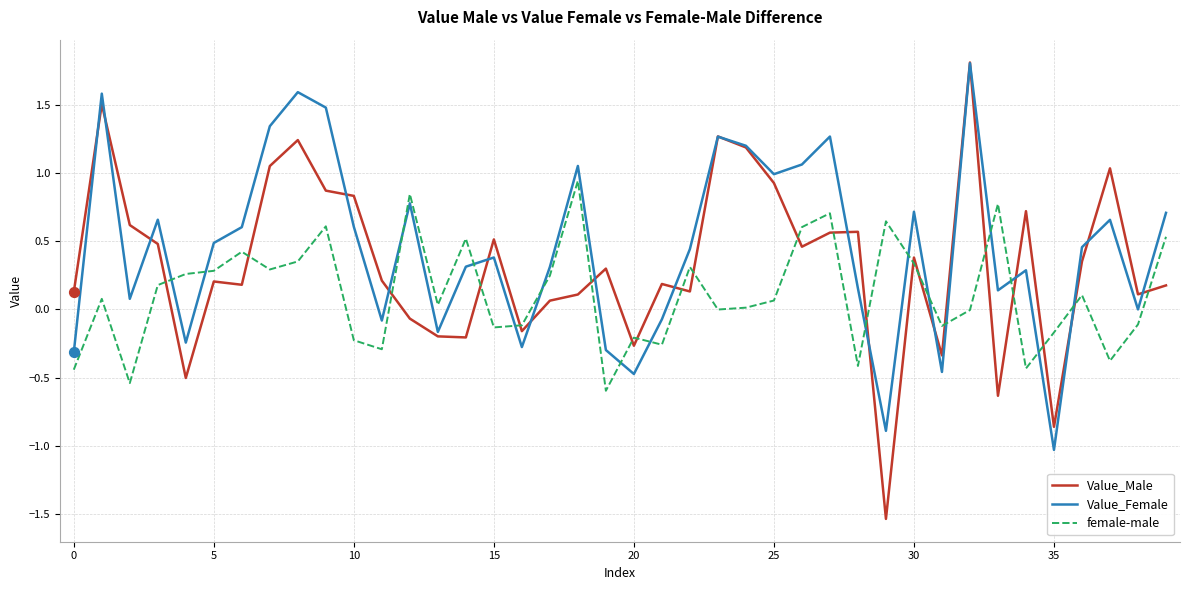

Which series has the largest range (max minus min)?

Value_Male